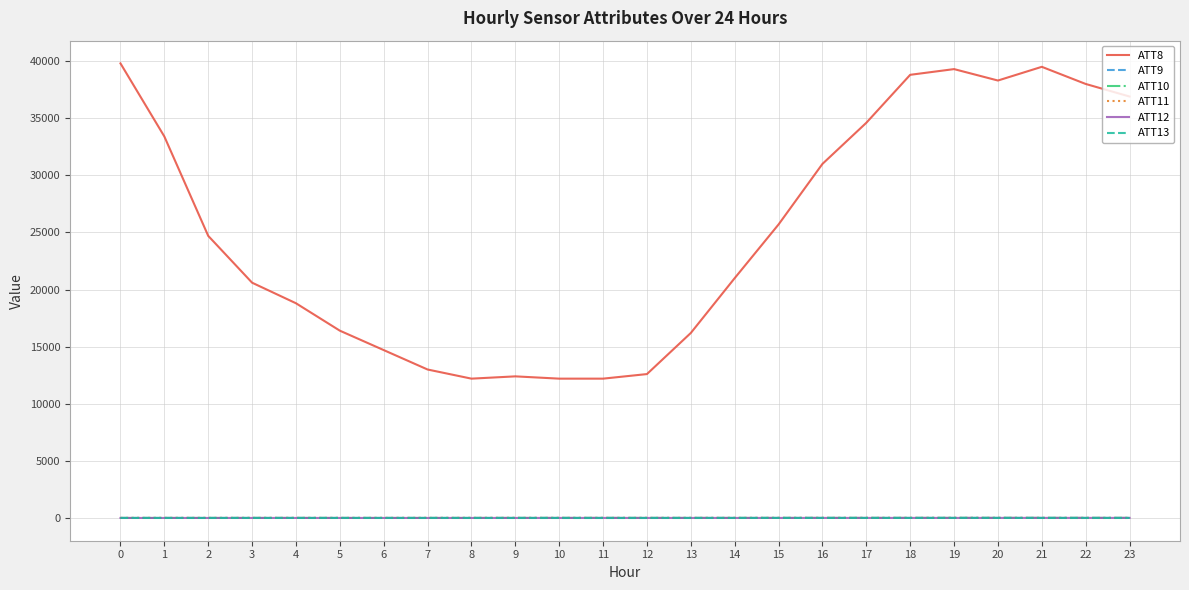

Which series has the largest range (max minus min)?

ATT8